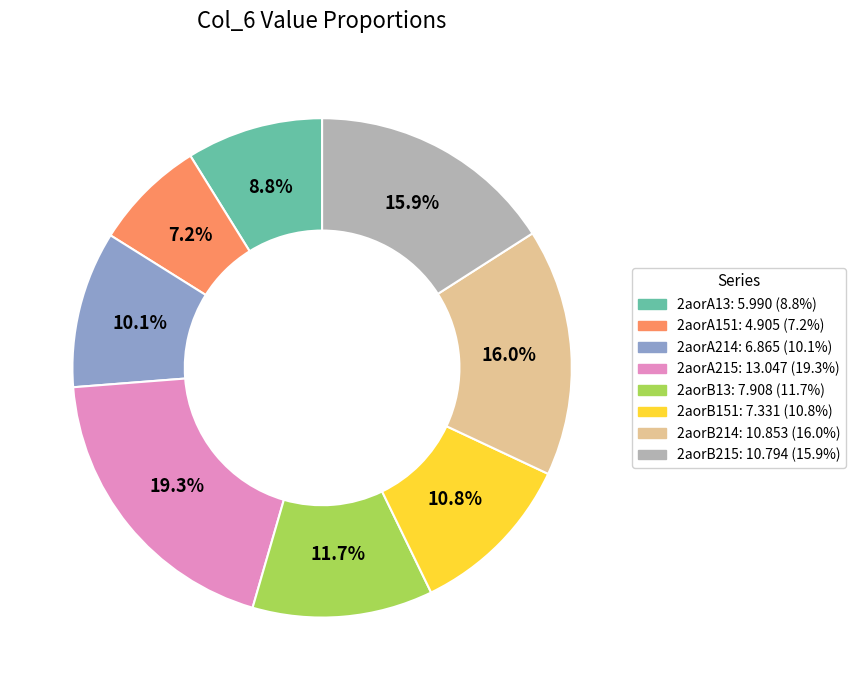

To the nearest percent, what percentage of the pie is 2aorB13?

12%